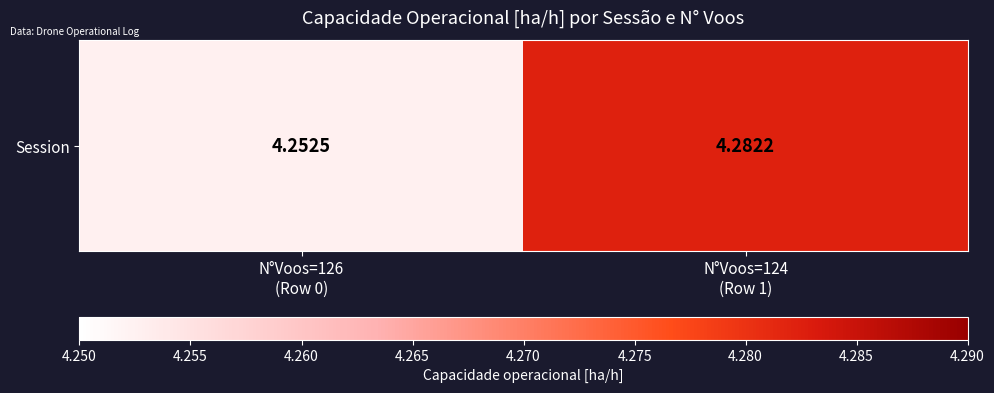

How many distinct data groups are displayed?

1